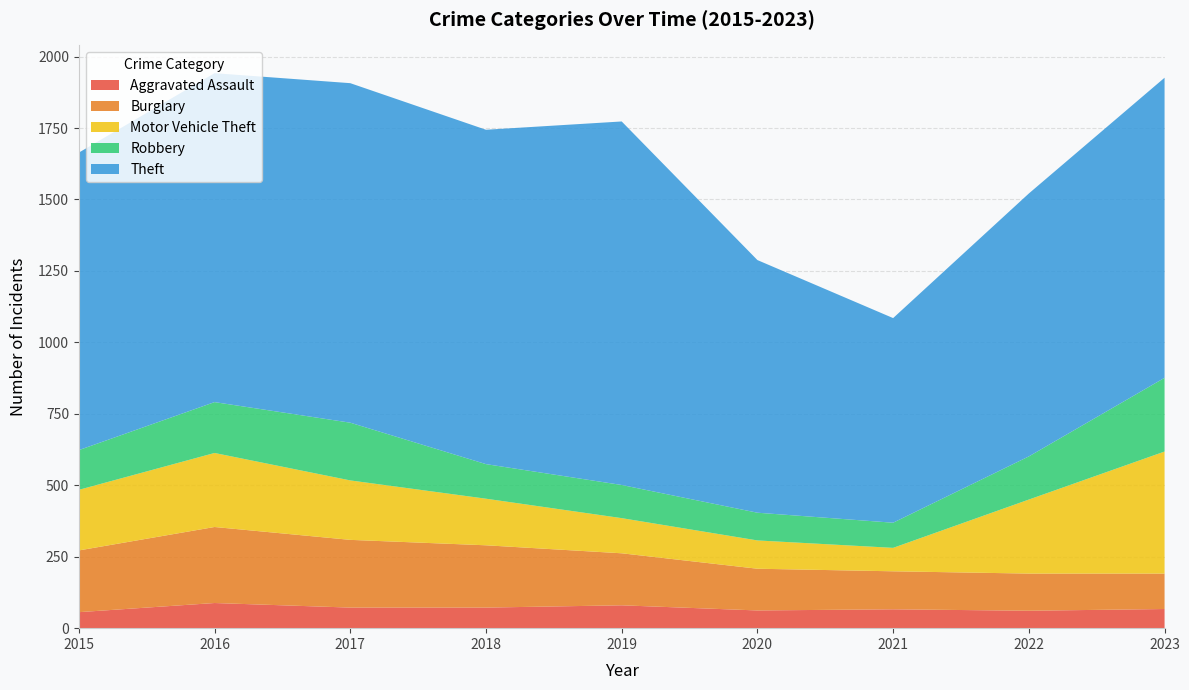

Reading left to right, list all the values displayed in this chart.

Aggravated Assault: 2015=56	2016=88	2017=72	2018=72	2019=80	2020=62	2021=66	2022=61	2023=67
Burglary: 2015=216	2016=266	2017=237	2018=218	2019=182	2020=146	2021=133	2022=130	2023=124
Motor Vehicle Theft: 2015=212	2016=259	2017=208	2018=163	2019=123	2020=99	2021=82	2022=259	2023=427
Robbery: 2015=139	2016=178	2017=202	2018=121	2019=116	2020=97	2021=88	2022=151	2023=258
Theft: 2015=1041	2016=1151	2017=1188	2018=1170	2019=1272	2020=884	2021=716	2022=920	2023=1050